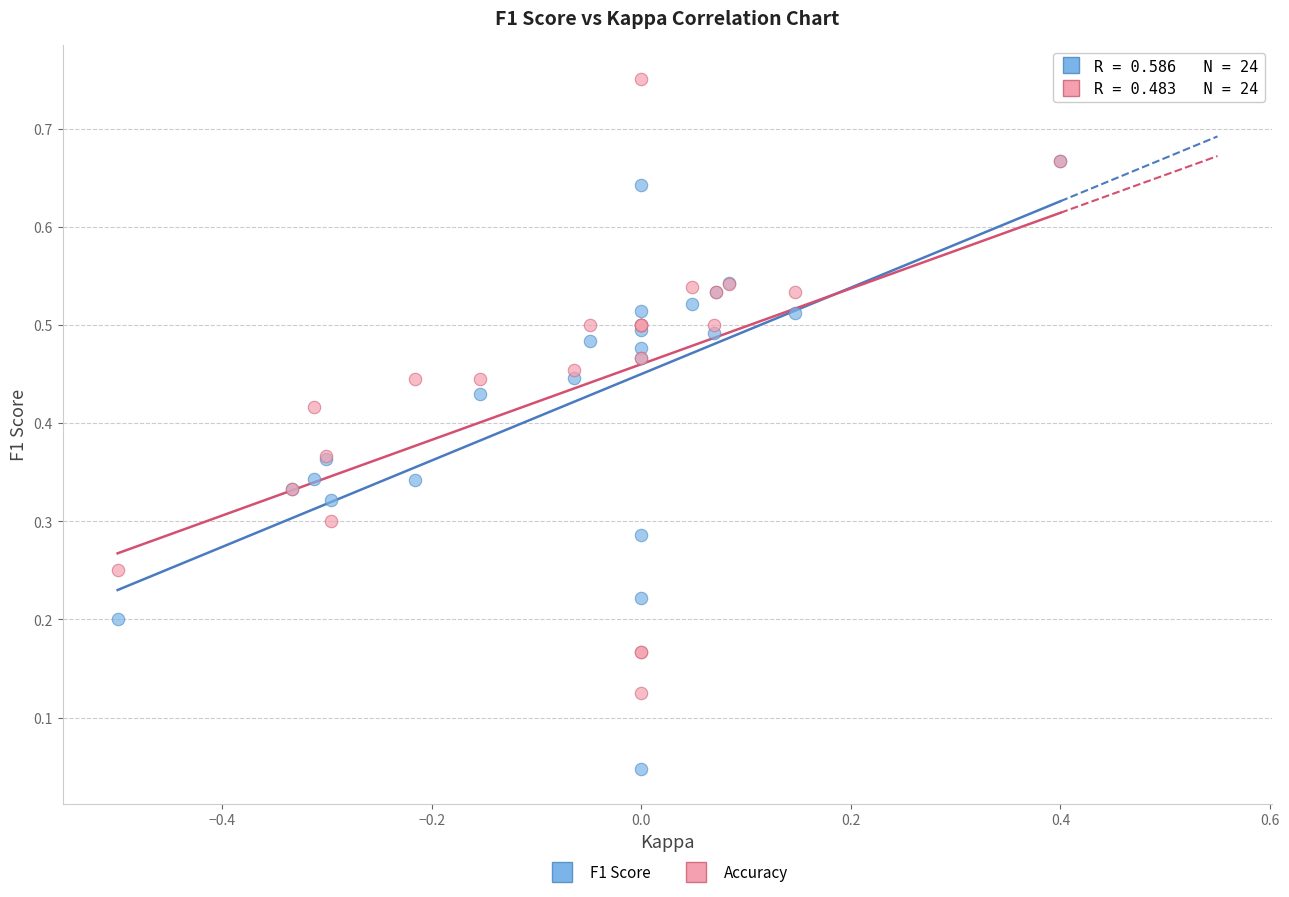

What are all the series names shown in the legend?

F1 Score, Accuracy